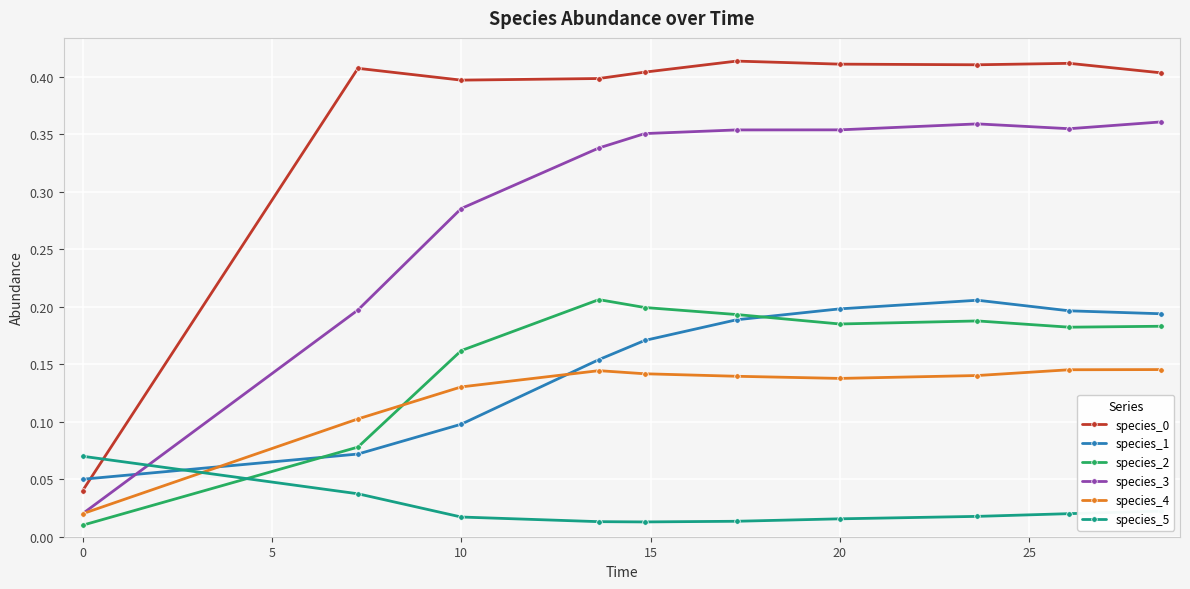

At how many categories does at least one series exceed 0?

10